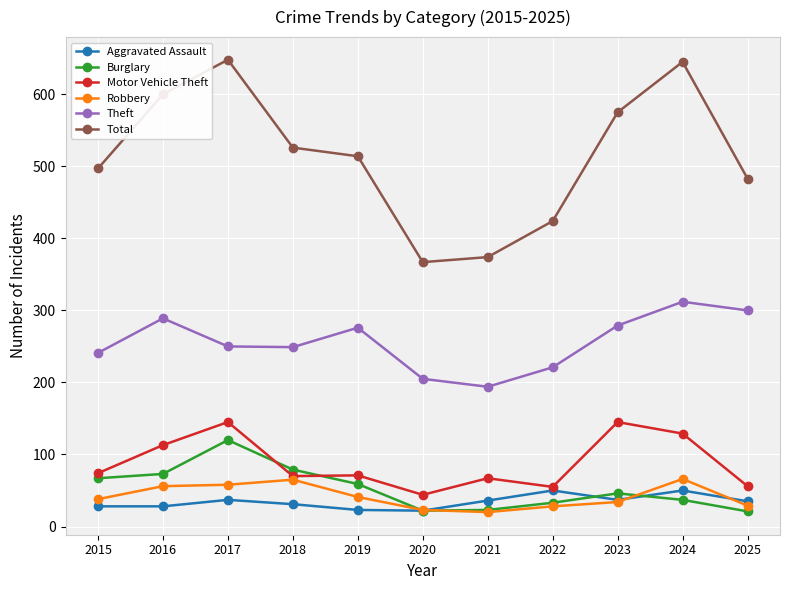

True or false: Robbery and Total cross at least once.

False